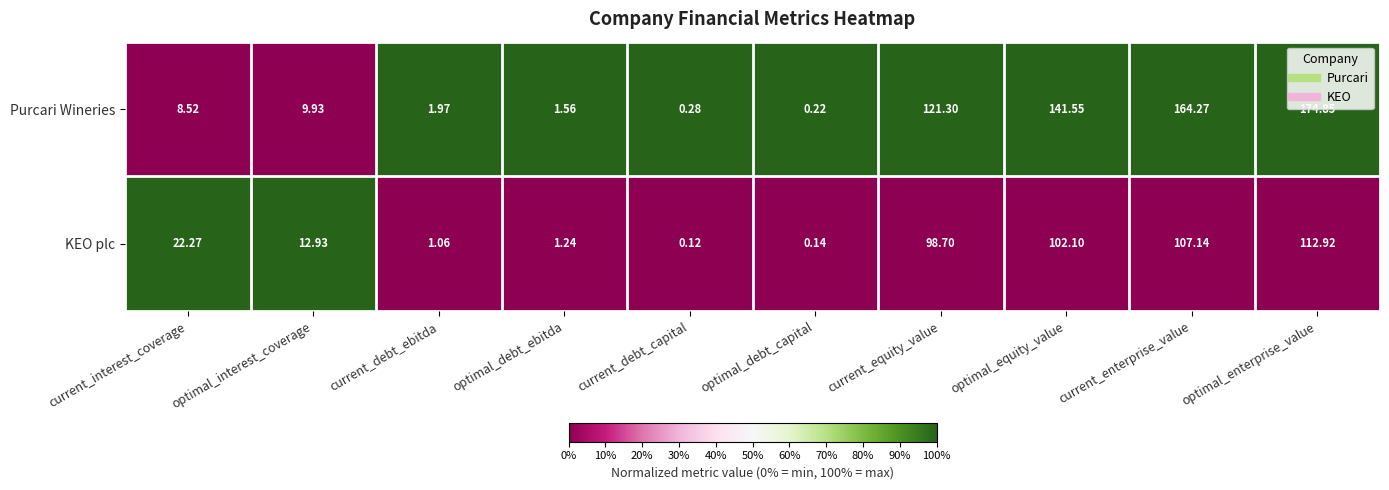

Which series has the largest range (max minus min)?

Purcari Wineries